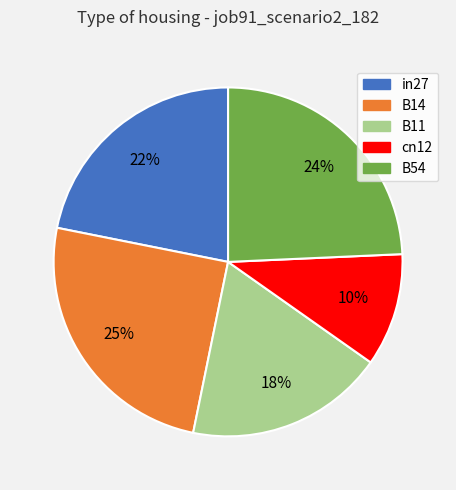

Is there any slice that represents more than half of the pie?

No